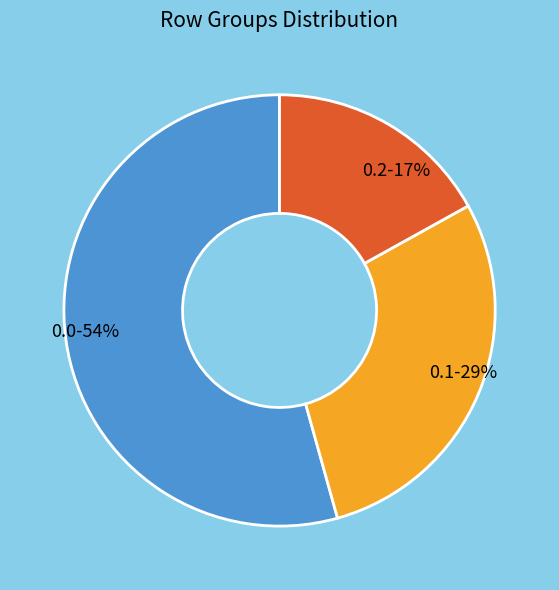

Count the number of slices in the pie.

3